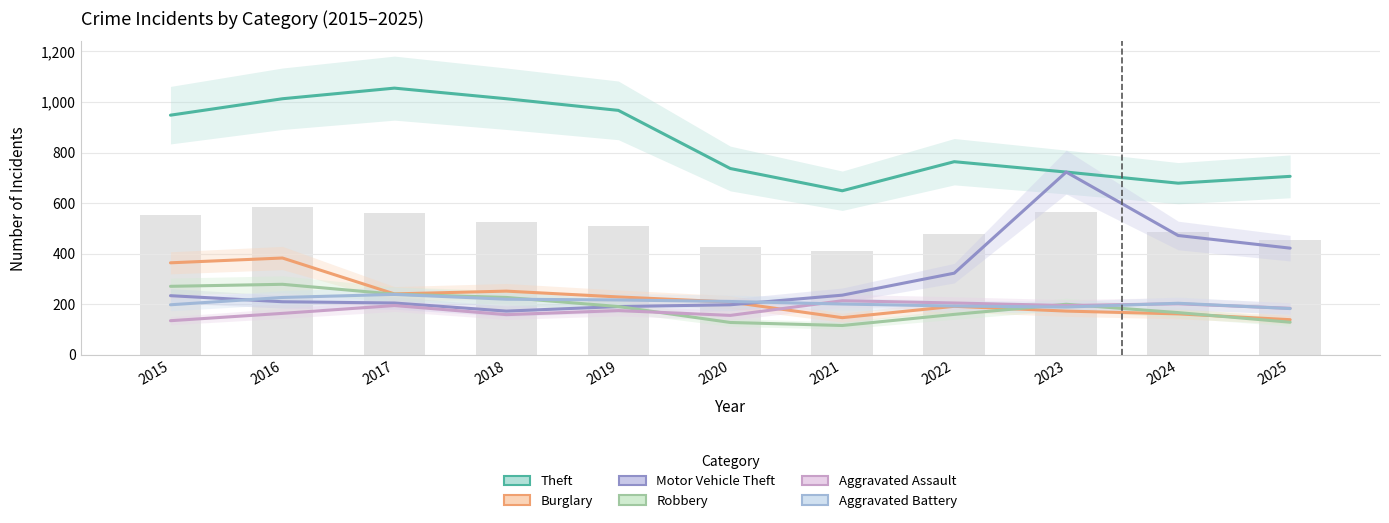

What is the maximum value for Aggravated Battery?

239